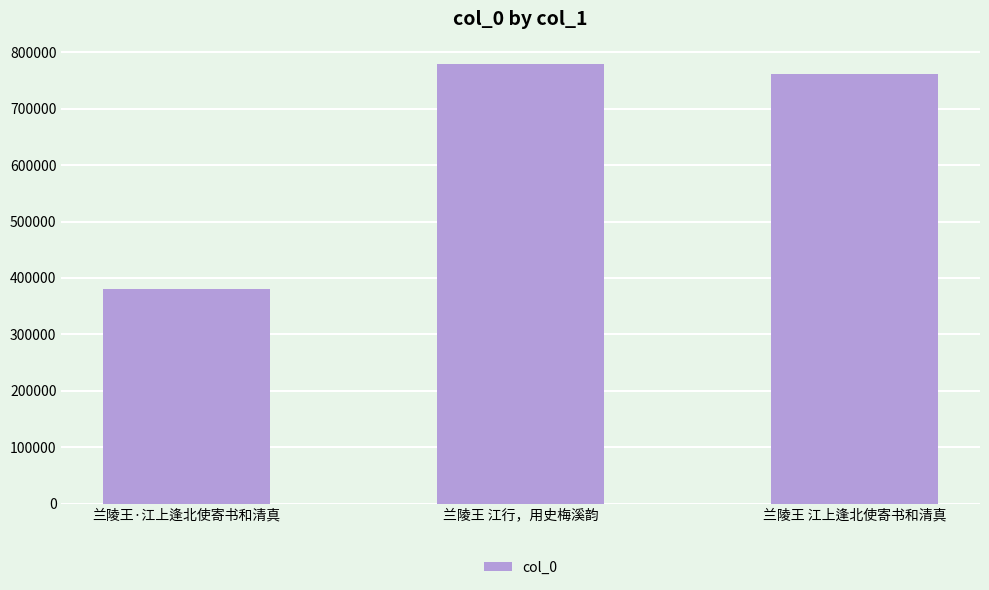

The chart shows a value of 760967 at 兰陵王 江上逢北使寄书和清真. True or false?

True